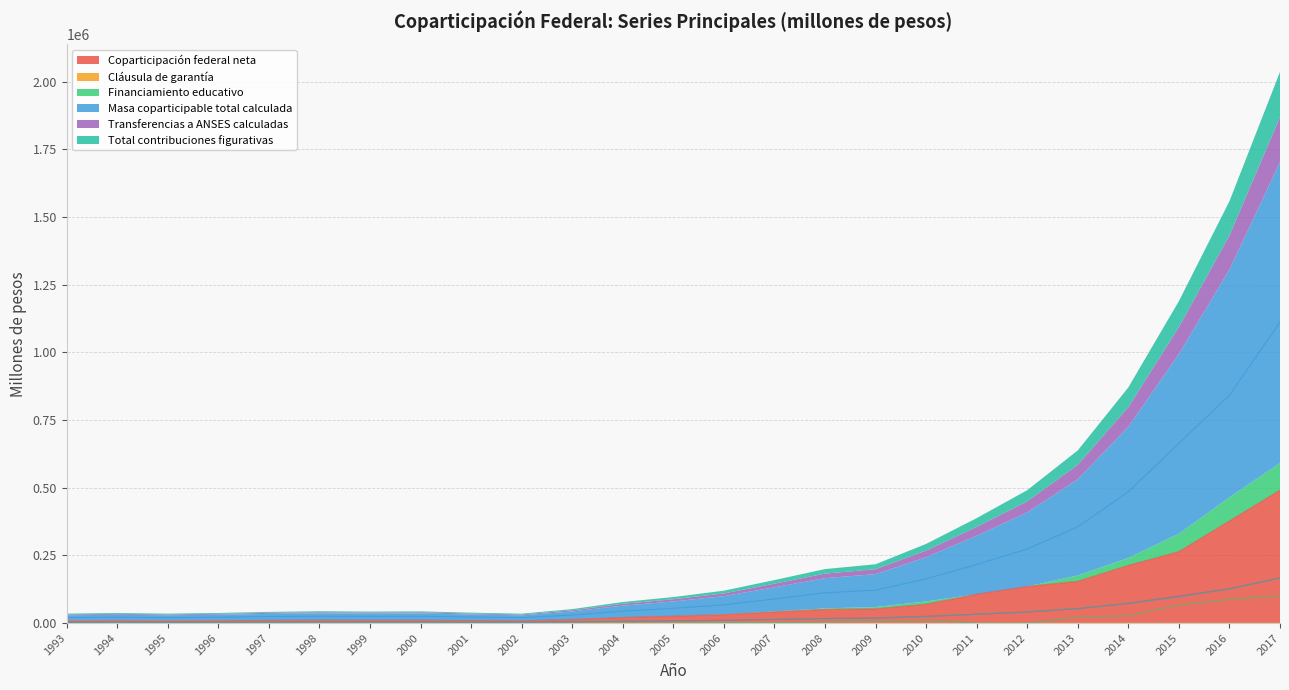

What is the average value of the Financiamiento educativo series?

13083.7